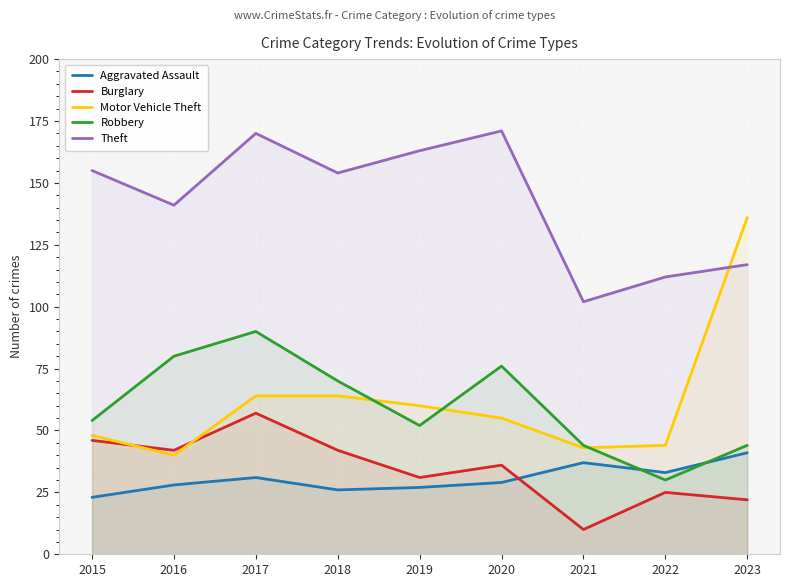

Reading left to right, list all the values displayed in this chart.

Aggravated Assault: 2015=23	2016=28	2017=31	2018=26	2019=27	2020=29	2021=37	2022=33	2023=41
Burglary: 2015=46	2016=42	2017=57	2018=42	2019=31	2020=36	2021=10	2022=25	2023=22
Motor Vehicle Theft: 2015=48	2016=40	2017=64	2018=64	2019=60	2020=55	2021=43	2022=44	2023=136
Robbery: 2015=54	2016=80	2017=90	2018=70	2019=52	2020=76	2021=44	2022=30	2023=44
Theft: 2015=155	2016=141	2017=170	2018=154	2019=163	2020=171	2021=102	2022=112	2023=117